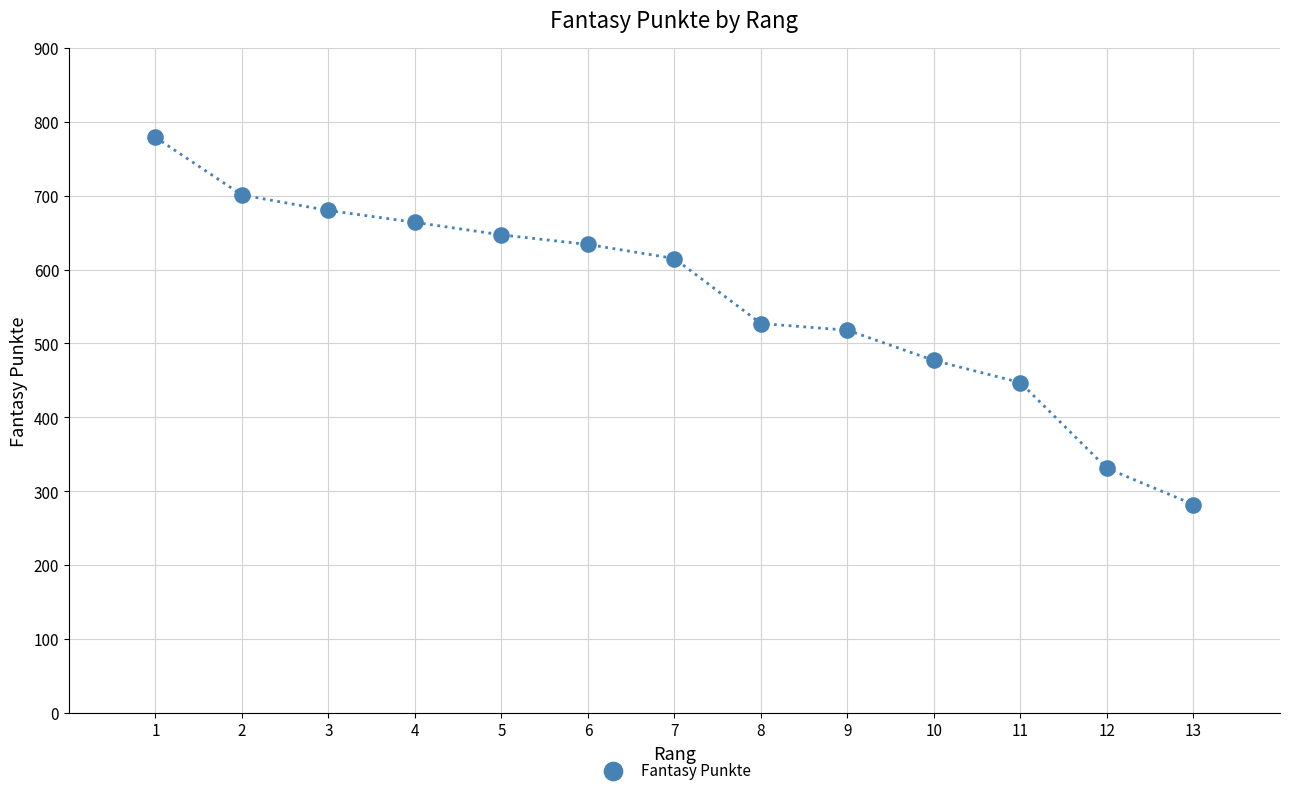

What is the range of X values (max minus min)?

12